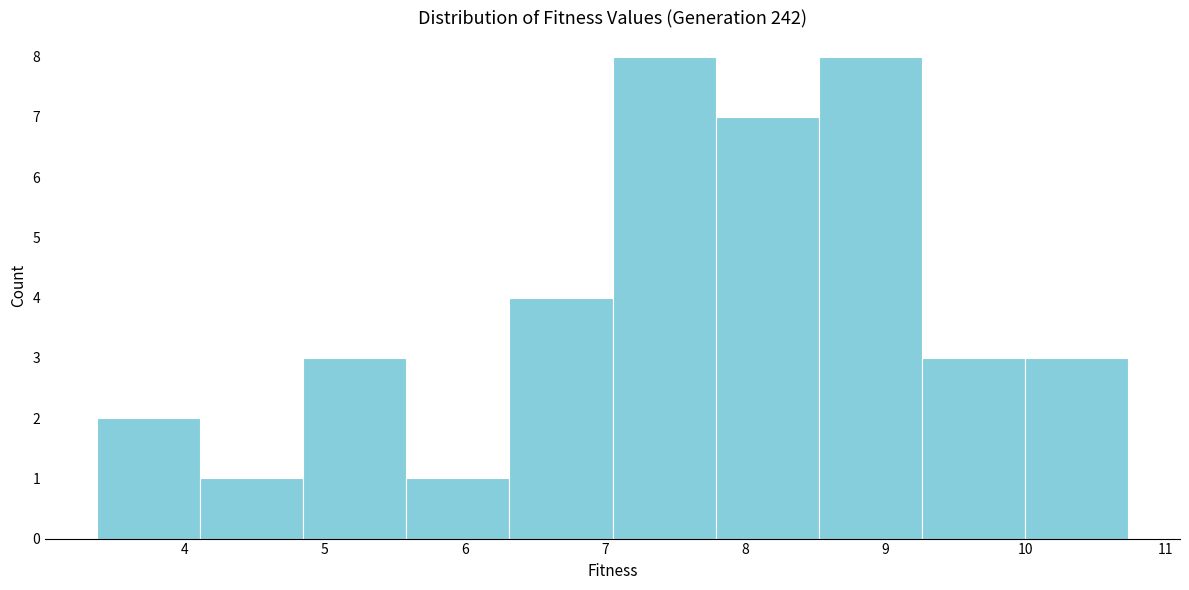

Reading left to right, transcribe this chart: for each bar, give the range it covers on the x-axis and its height. Neither the bar edges nor the heights are printed on the chart, so give them approximately, as read against the axes.

3.4 to 4.1: 2
4.1 to 4.8: 1
4.8 to 5.6: 3
5.6 to 6.3: 1
6.3 to 7.1: 4
7.1 to 7.8: 8
7.8 to 8.5: 7
8.5 to 9.3: 8
9.3 to 10.0: 3
10.0 to 10.7: 3